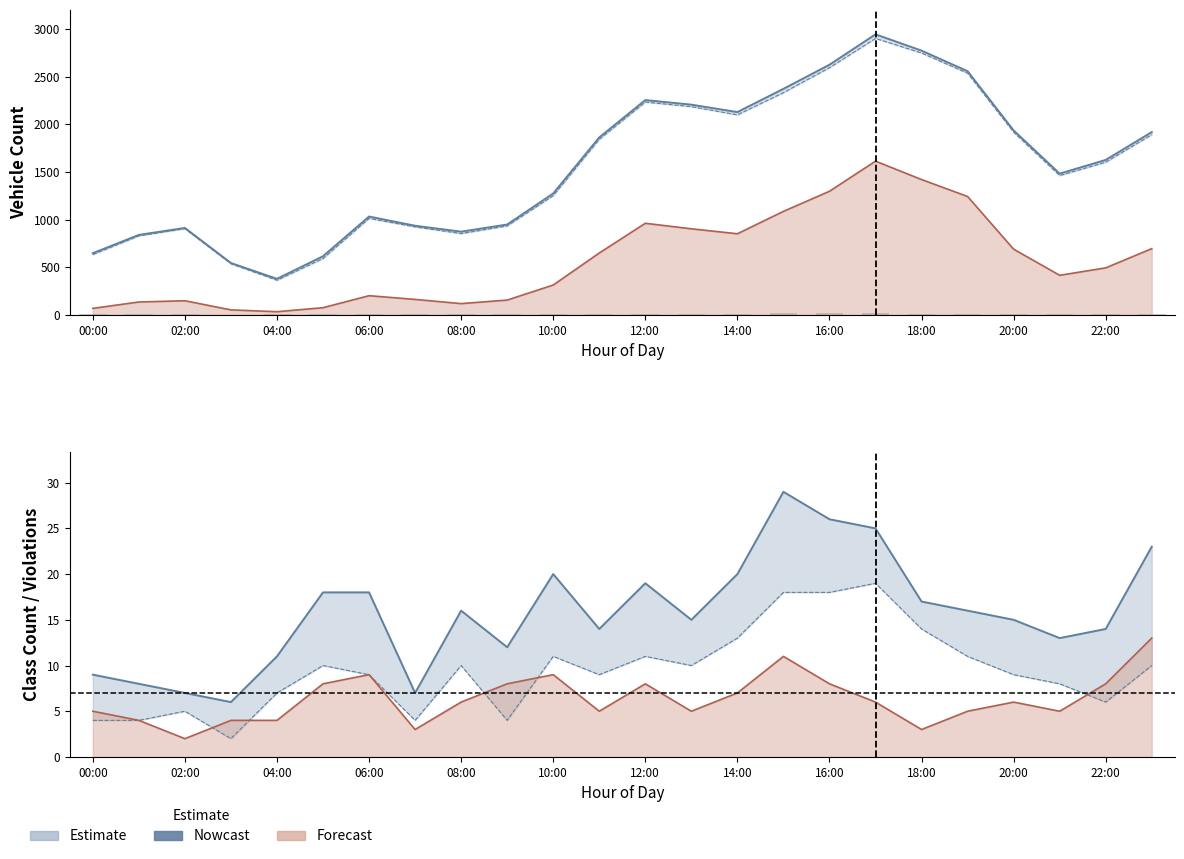

The Total Vehicles series shows 789 at 06:00. True or false?

False